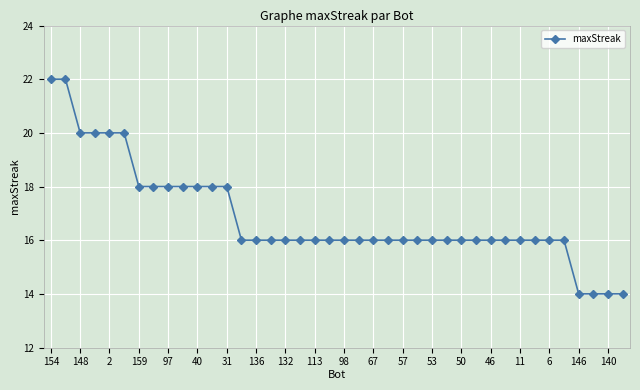

What is the average value?

17